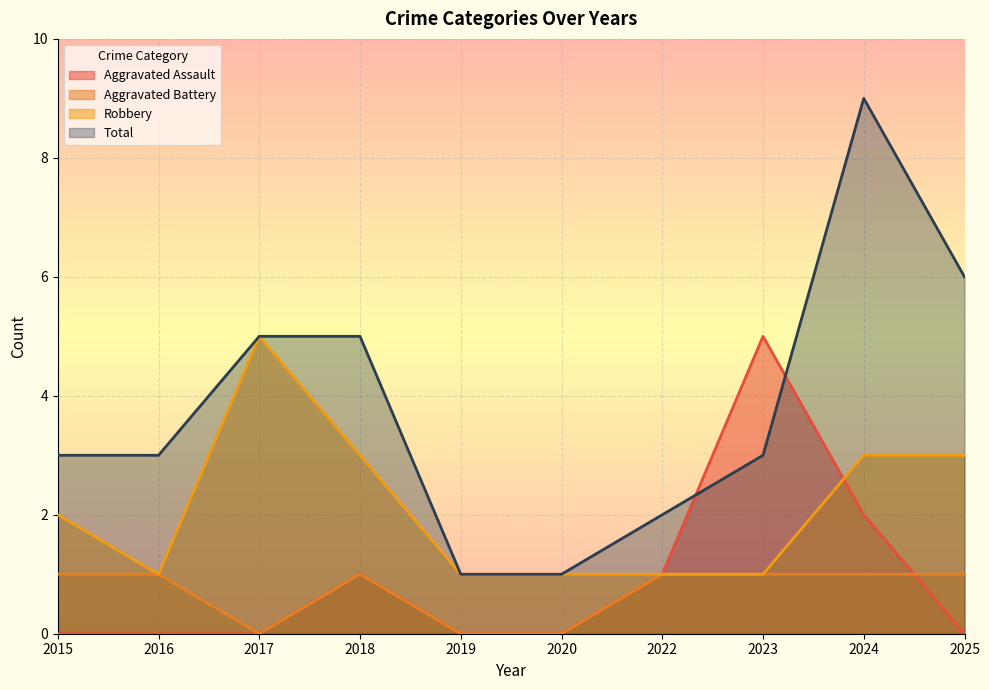

Between 2020 and 2024, which is larger?

2024